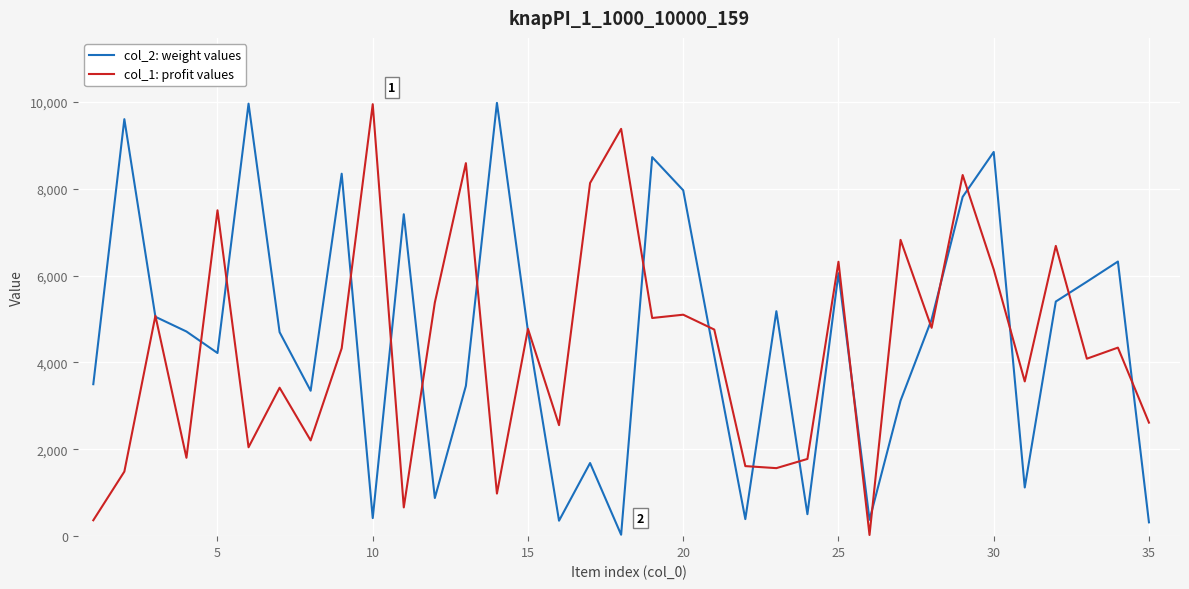

What is the greatest value displayed?

9976